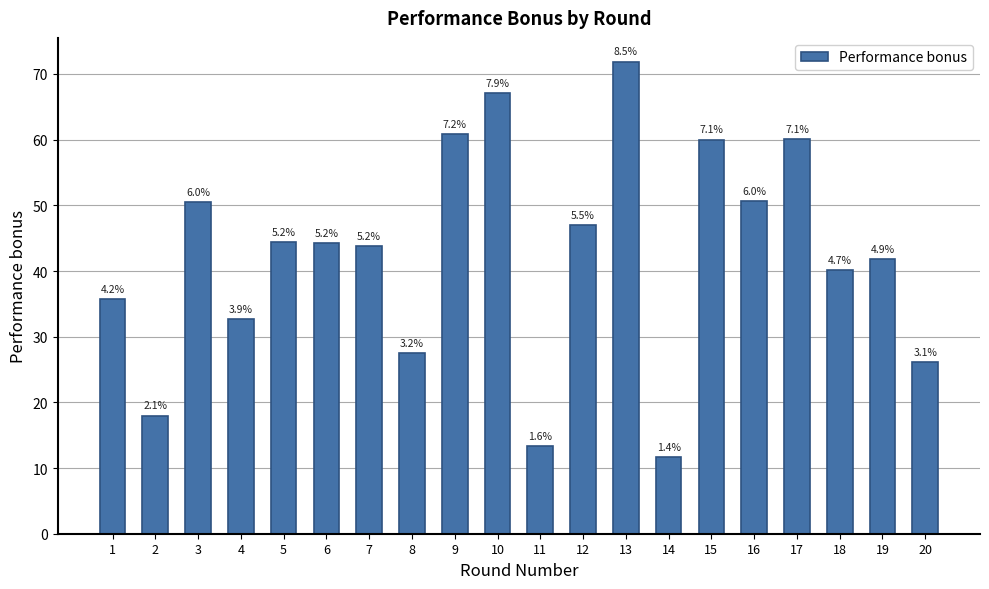

What is the approximate value at 17?

60.1